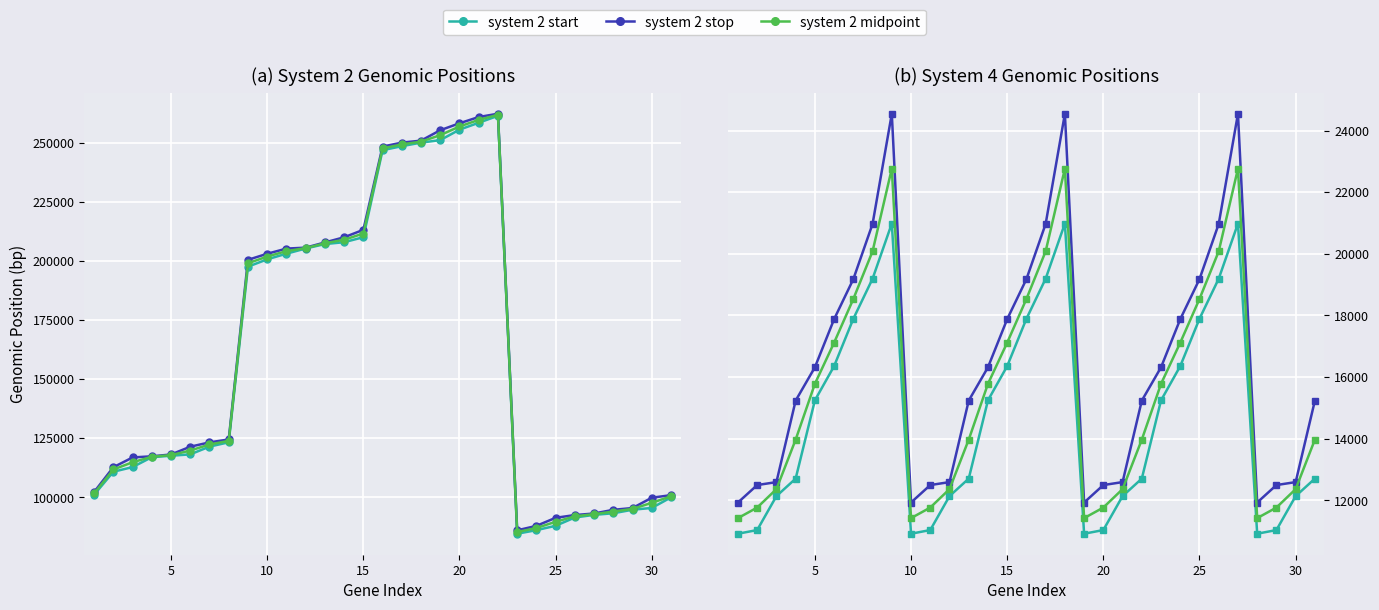

Which series has the largest total across all categories?

system 2 stop